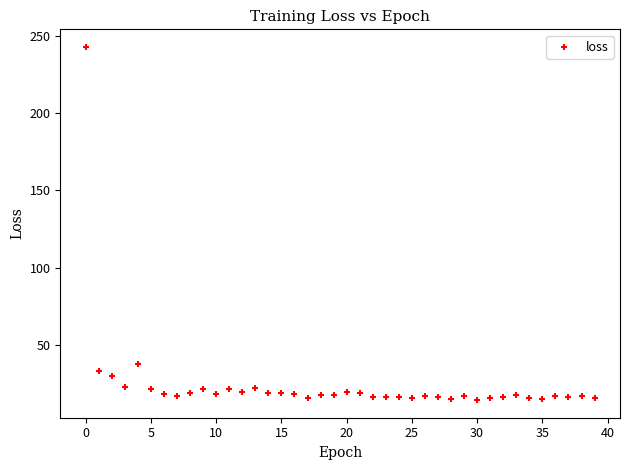

What Y value in the scatter plot is closest to 128?

37.5